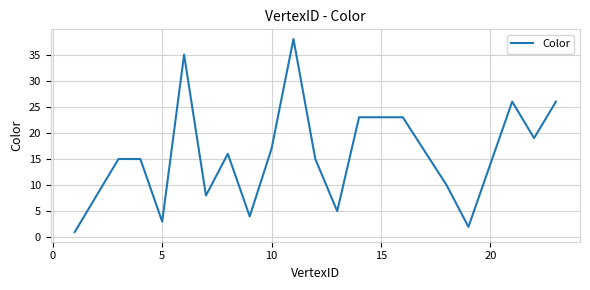

What is the greatest value displayed?

38